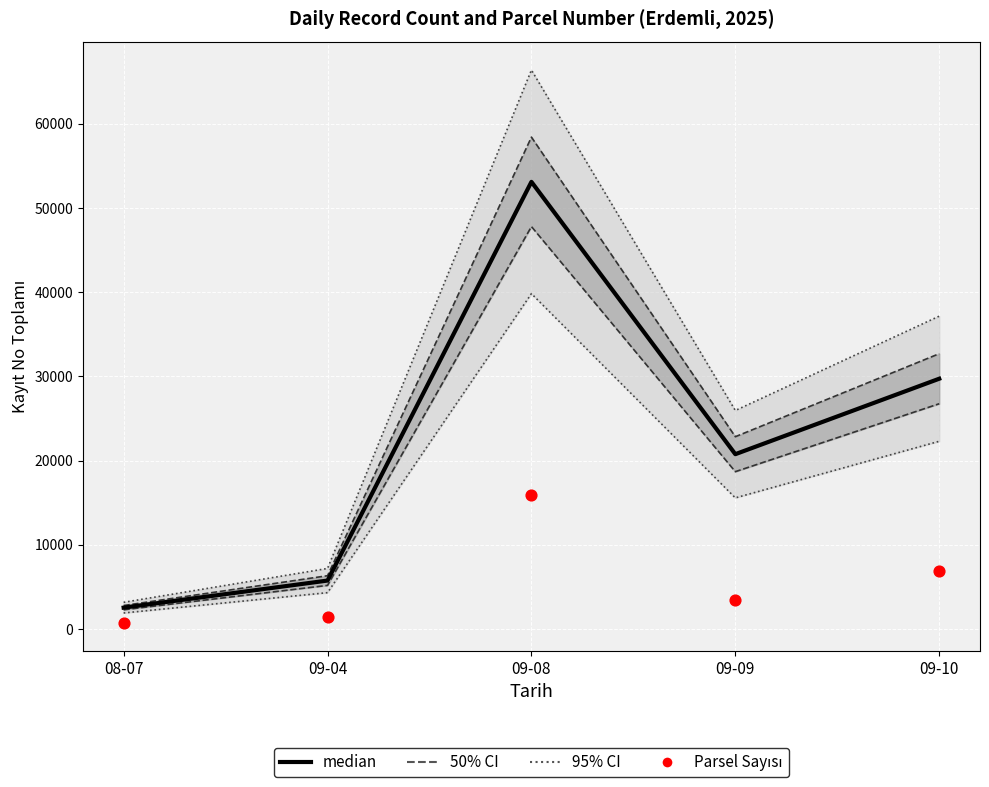

Which series has the widest spread of Y values?

Kayıt No (median)